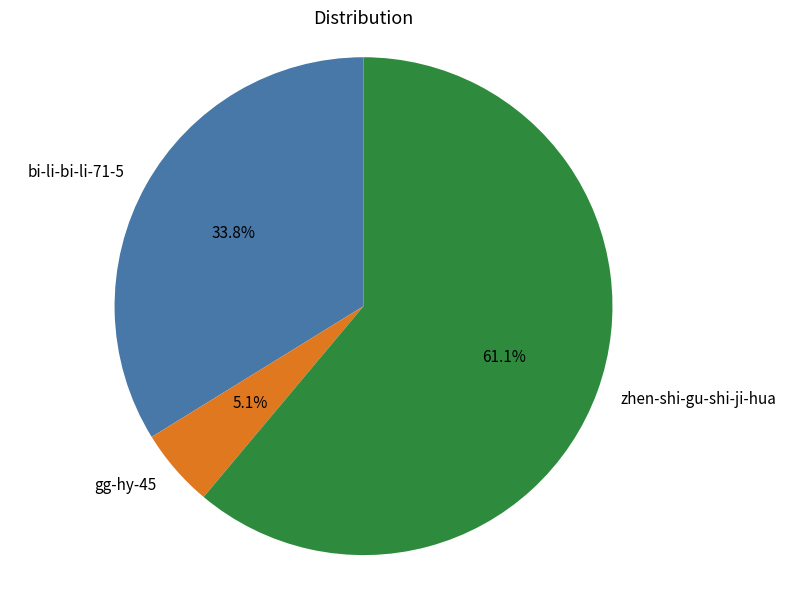

Is it true that gg-hy-45 is 5% of the pie?

True